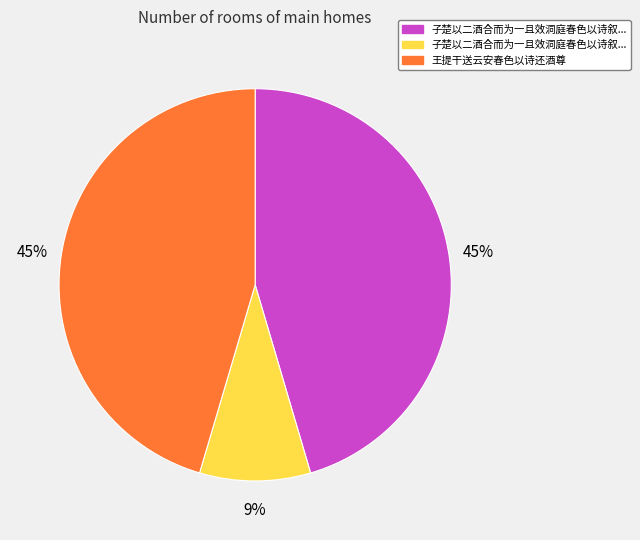

How many segments does this pie chart have?

3